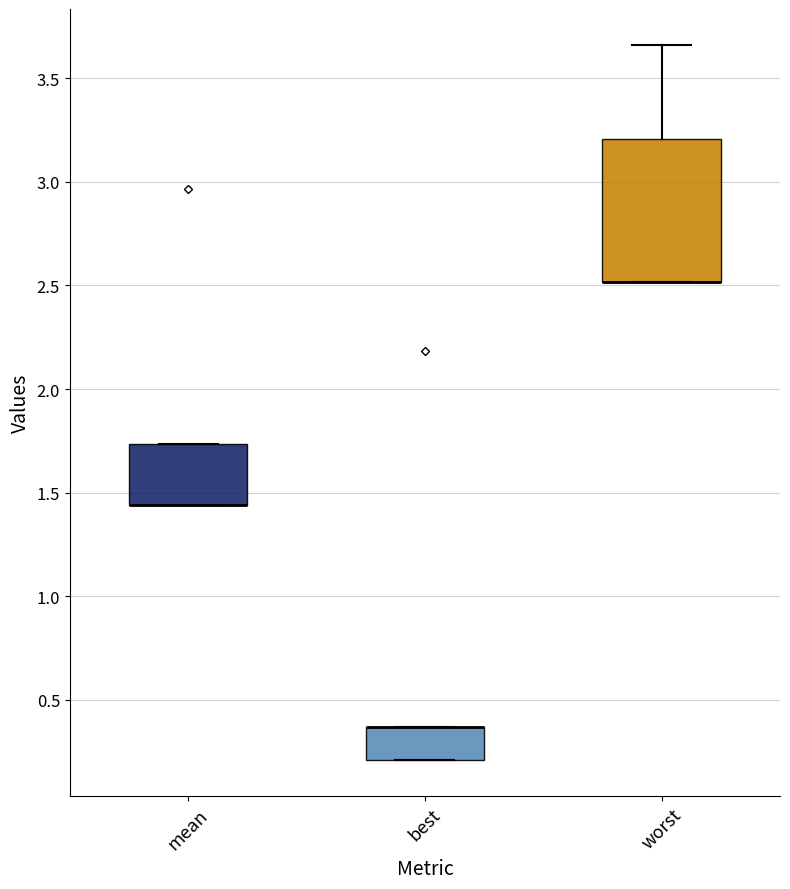

Which box is the tallest, from its lower edge to its upper edge?

worst